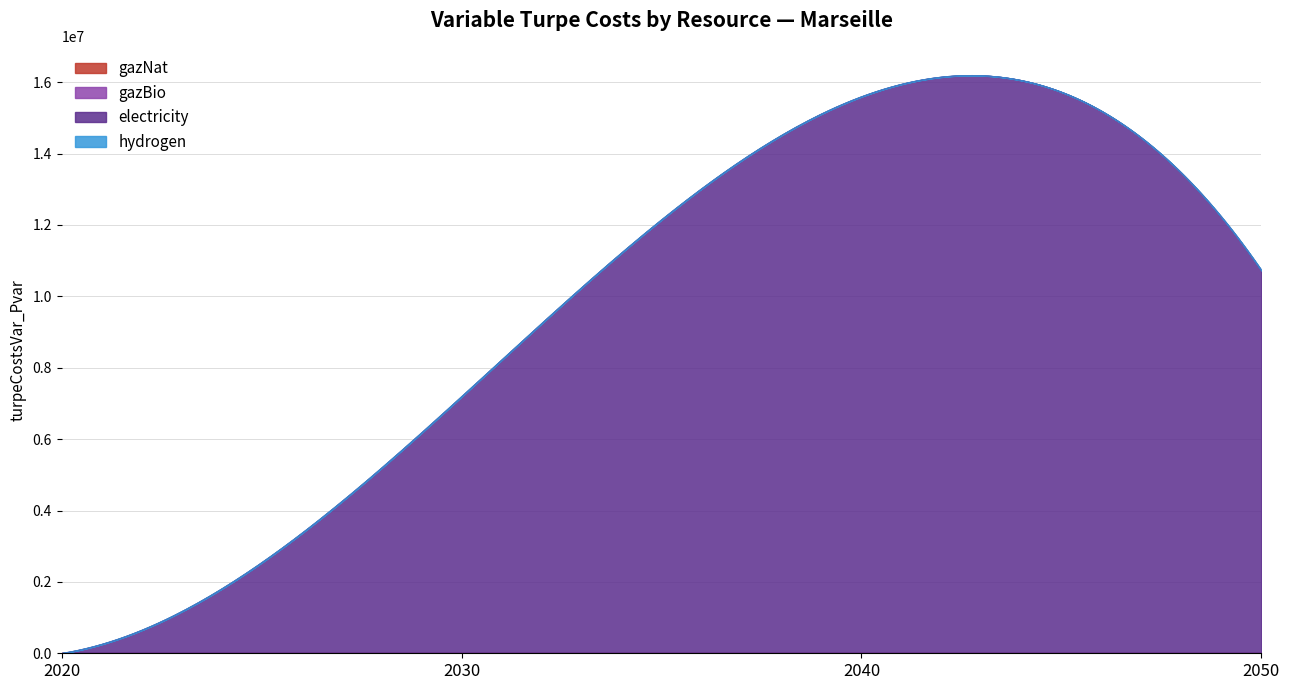

True or false: gazBio has a value of 0.0 at 2030.

True